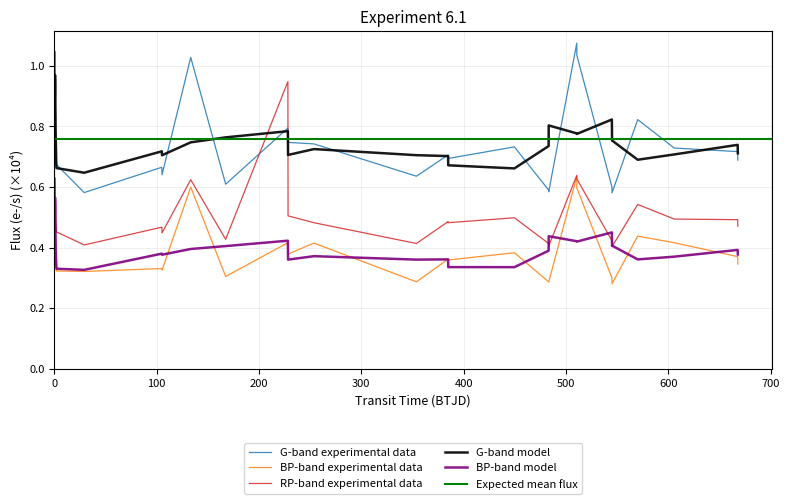

True or false: BP flux and G-band flux intersect in this chart.

False